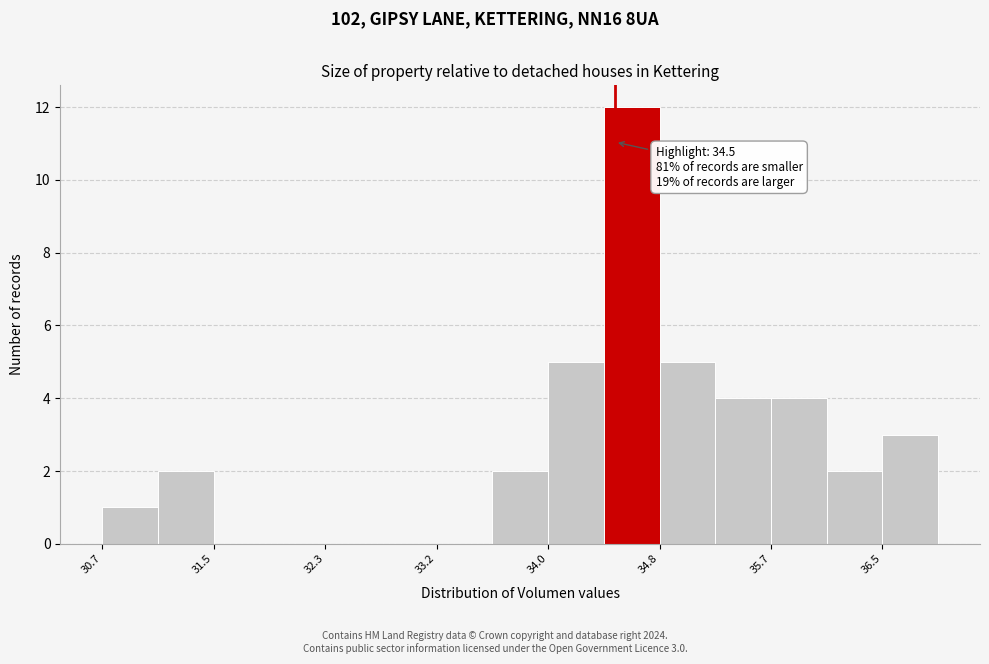

Which range on the x-axis has the tallest bar?

34.4 to 34.8